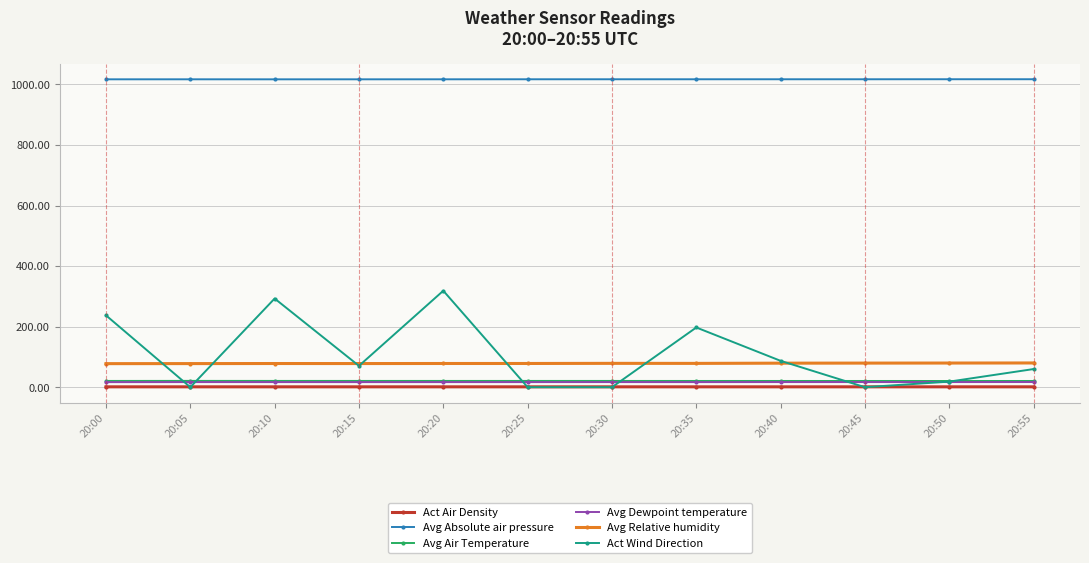

At which label does Act Wind Direction first exceed 70?

20:00